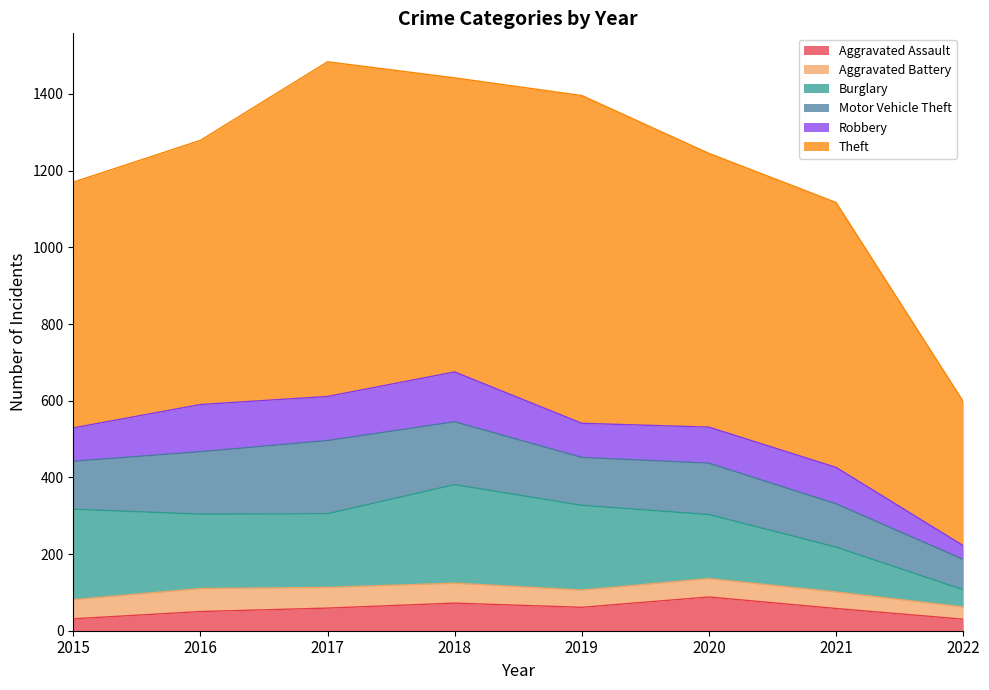

What is the maximum value for Aggravated Assault?

88